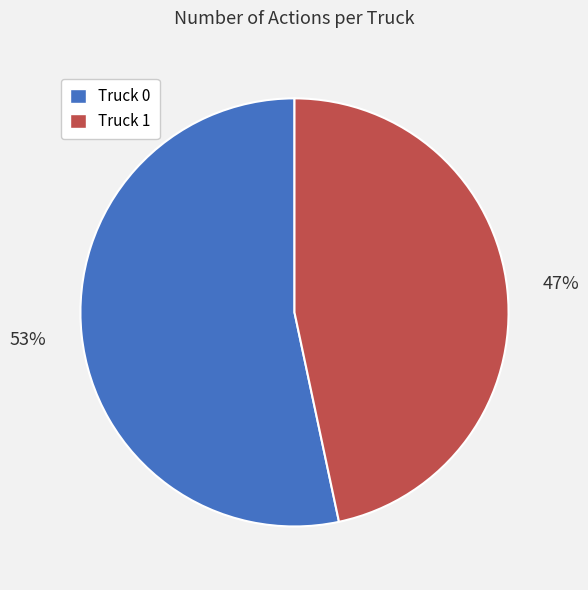

Which category has the biggest portion of the pie?

Truck 0